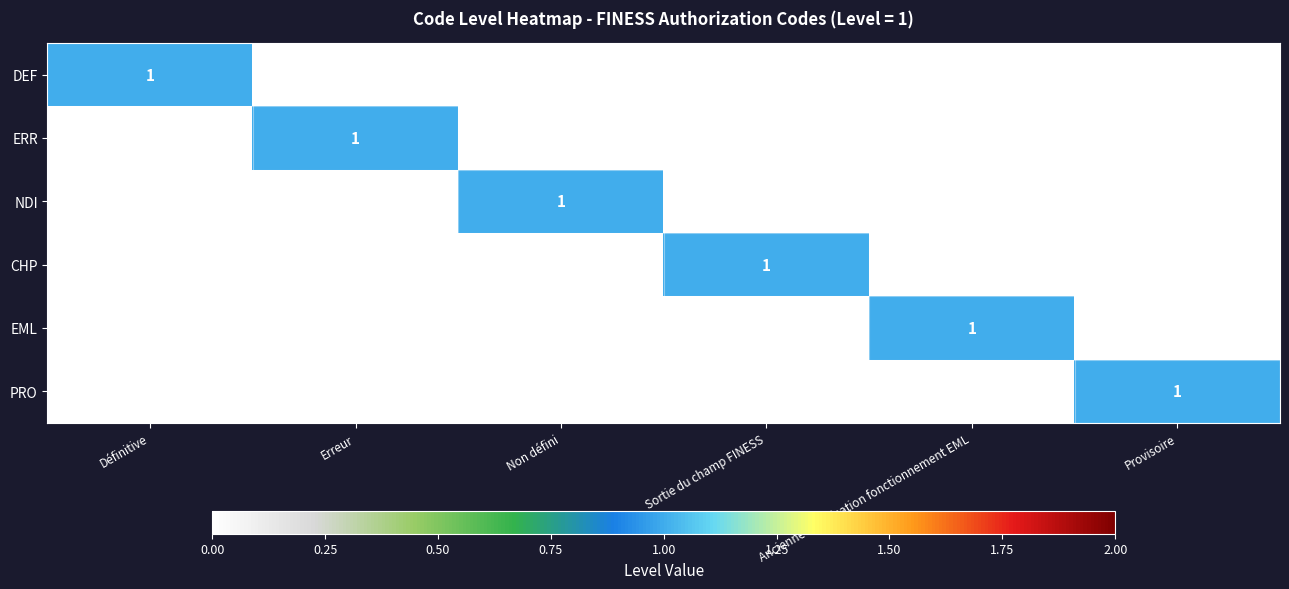

What is the greatest value displayed?

1